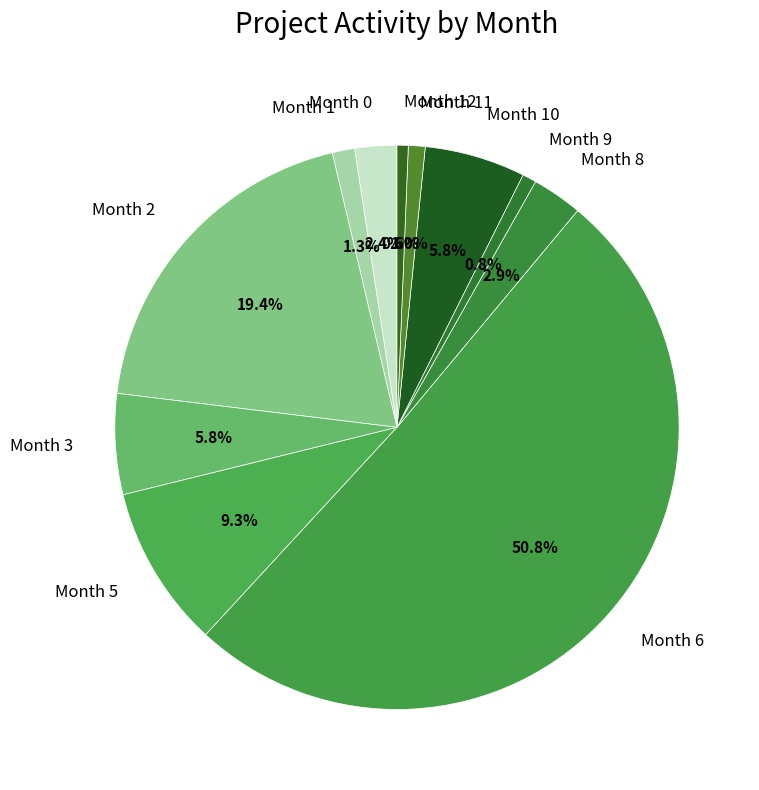

Which has a higher value, Month 11 or Month 6?

Month 6